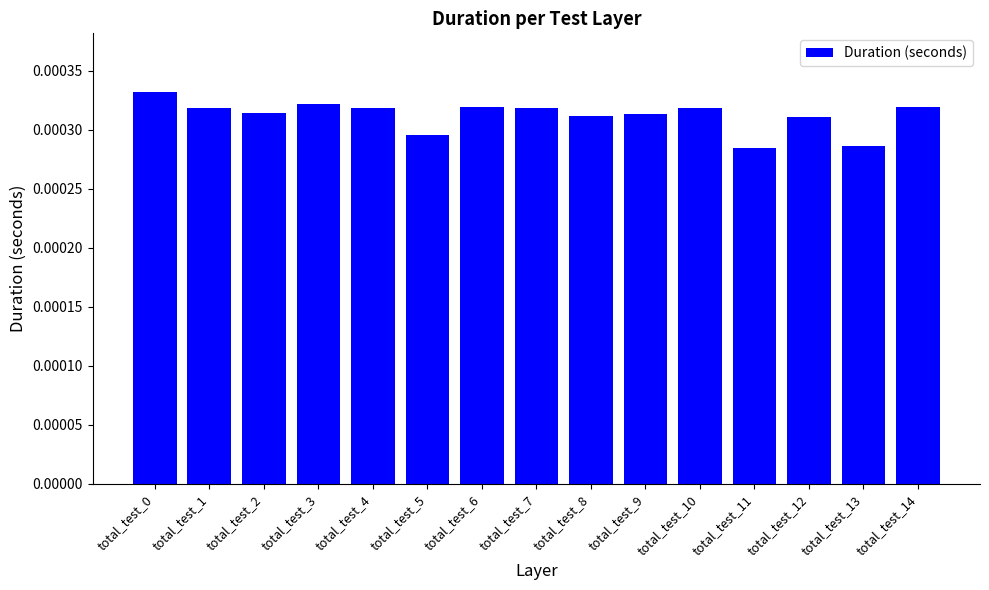

Which has a higher value, total_test_11 or total_test_5?

total_test_5